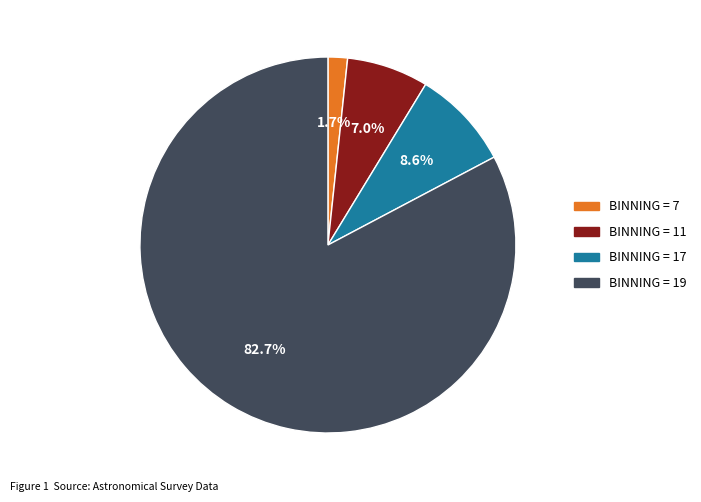

Does any single category account for the majority?

Yes